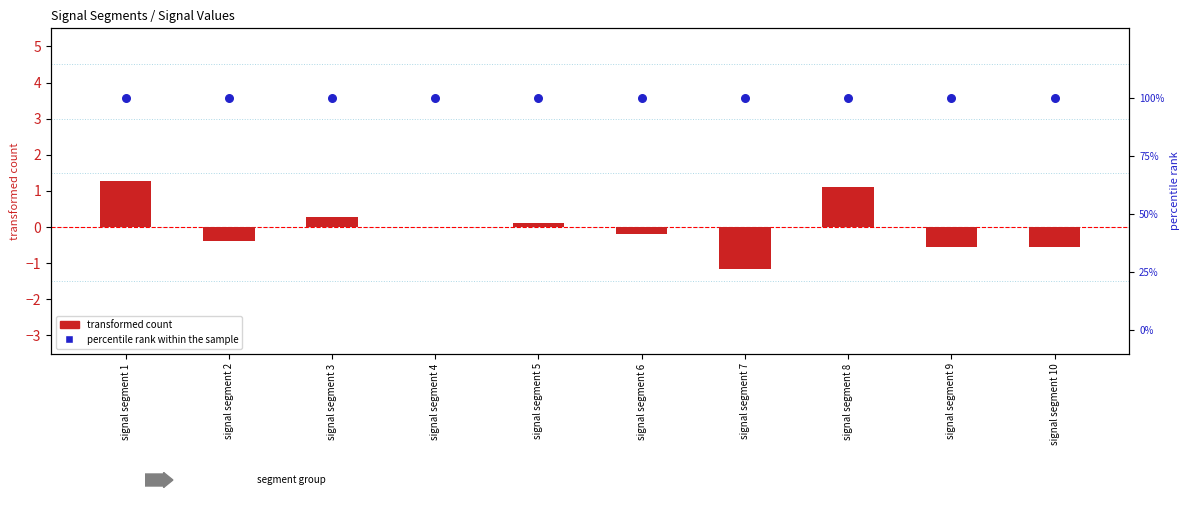

Which series has the widest spread of Y values?

transformed count